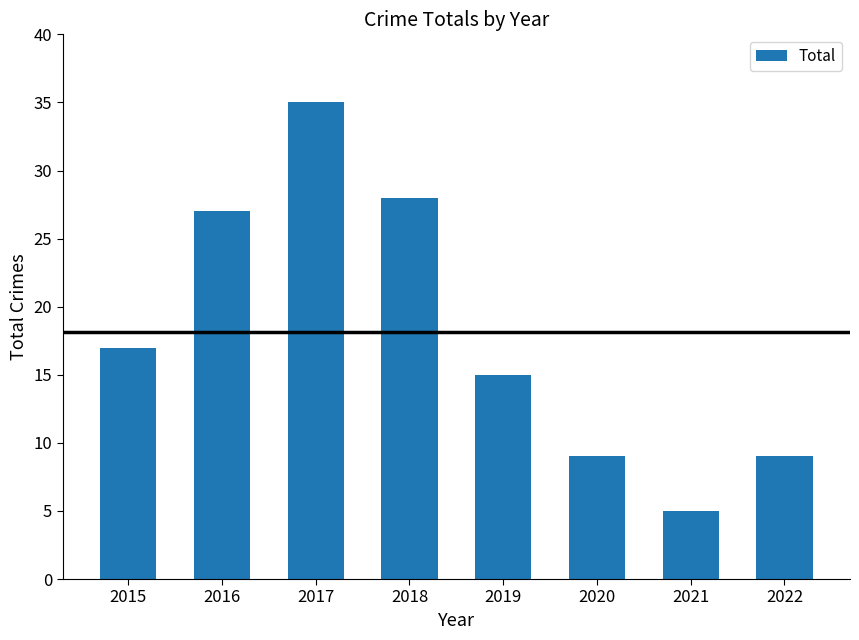

Count the number of data series in this chart.

1